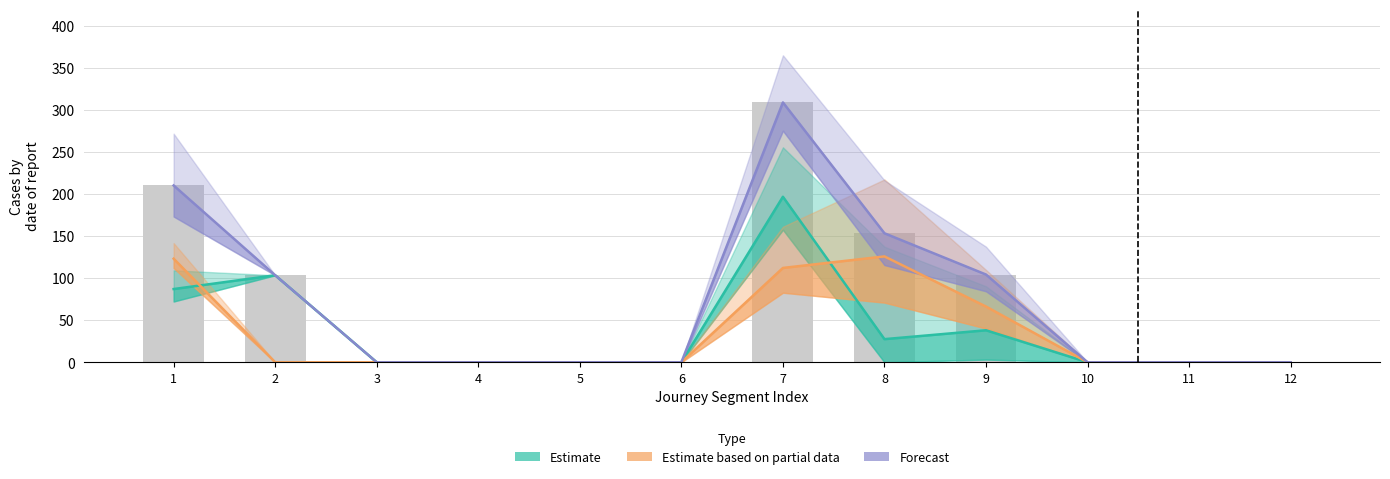

At which category is the sum across all series the highest?

7